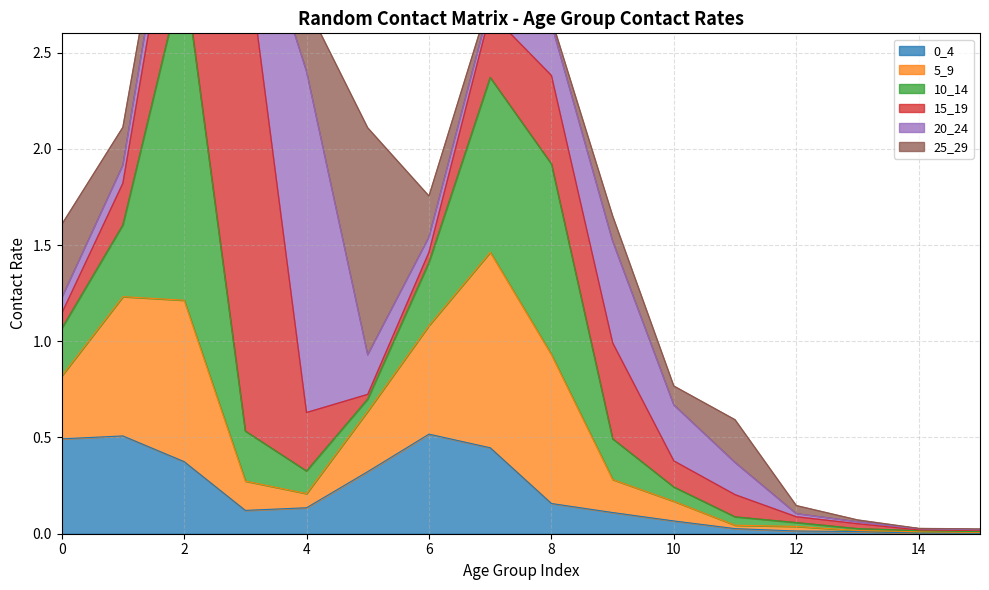

List the labels in order of 10_14 value, smallest first.

15, 14, 13, 12, 11, 5, 10, 4, 9, 0, 3, 6, 1, 7, 8, 2